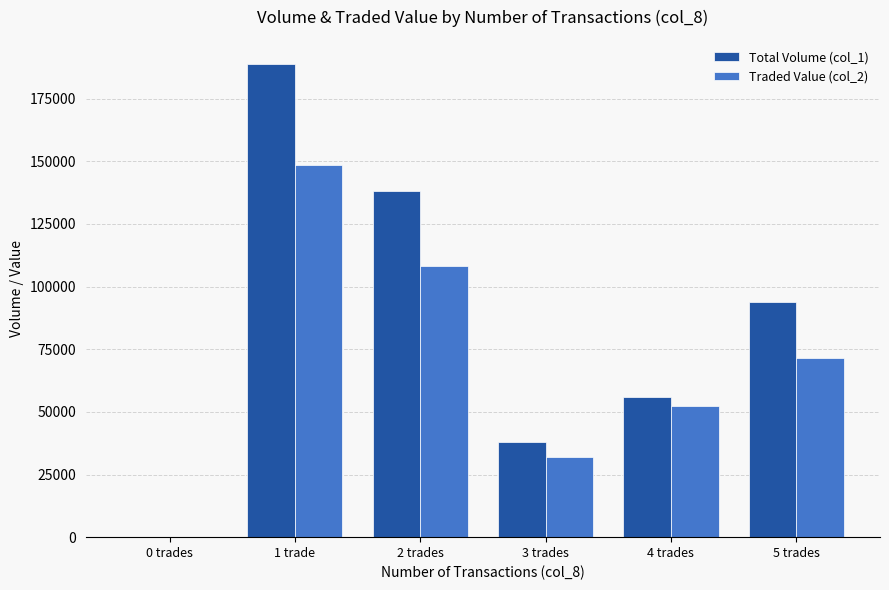

Which category has the highest value across all series?

1 trade